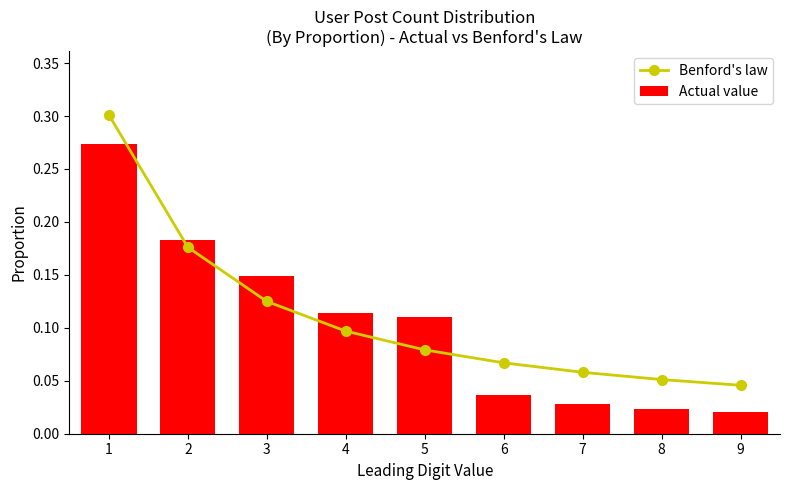

Rank the series by their average value, from lowest to highest.

Actual value, Benford's law